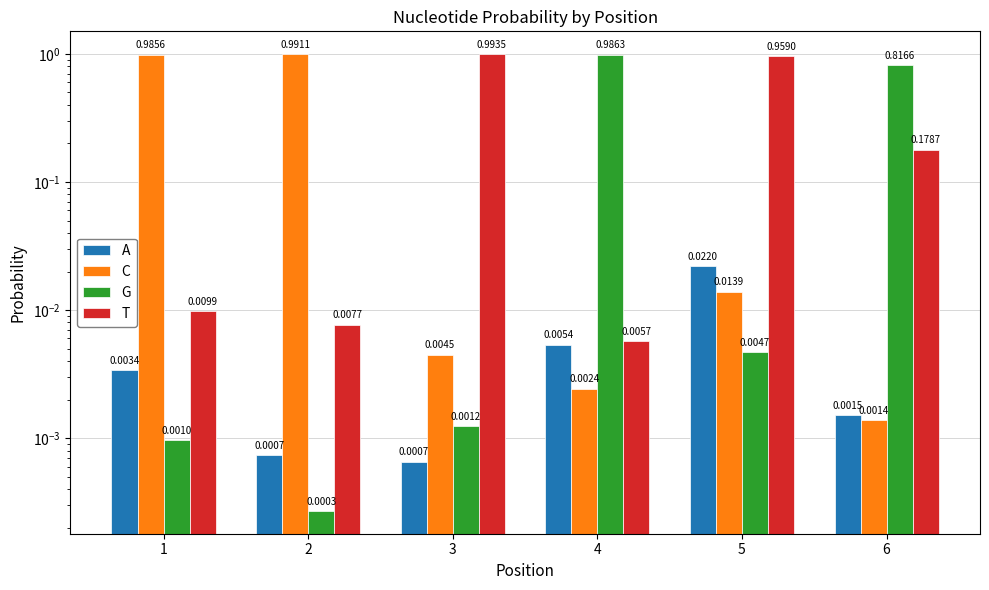

How many bars are there in each group?

4